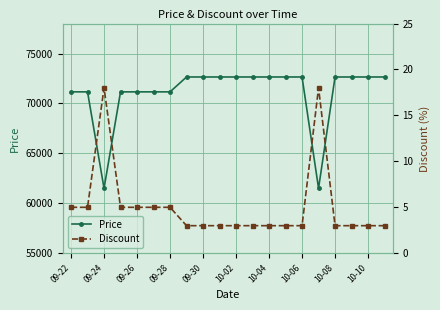

True or false: Discount and Price intersect in this chart.

False